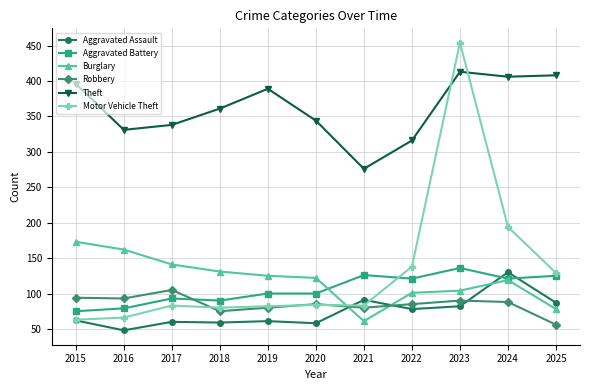

Does the chart display data point markers on the line(s)?

Yes